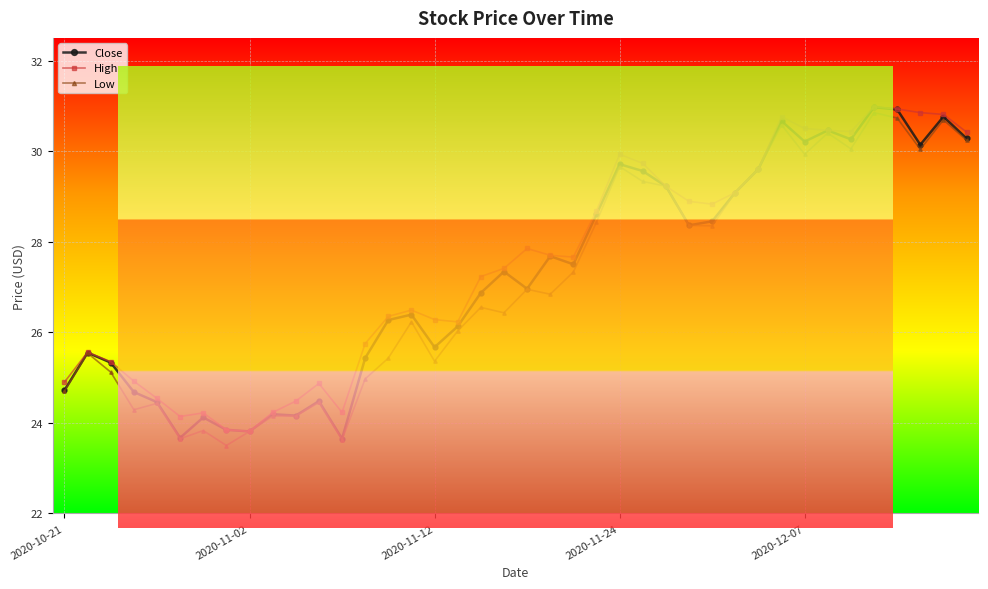

What is the minimum value for Low?

23.5